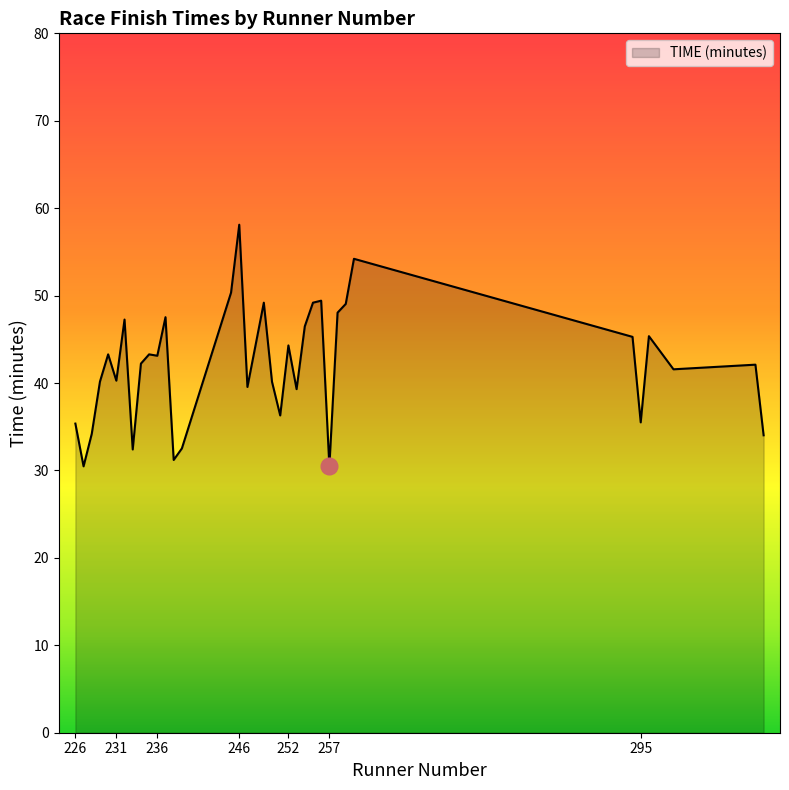

What is the greatest value displayed?

58.1